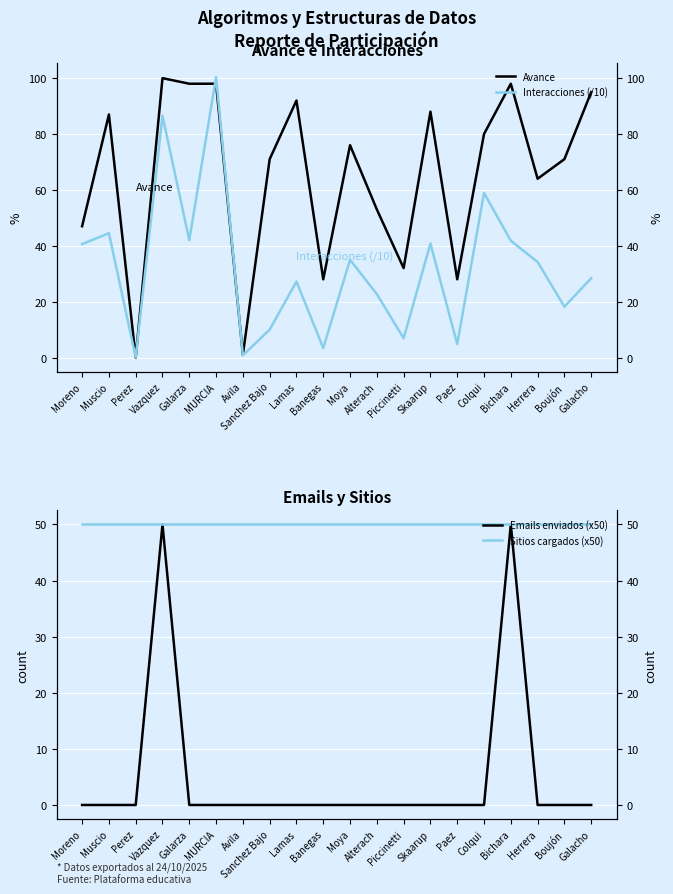

True or false: Interacciones (/10) has a value of 0.1 at Perez.

True